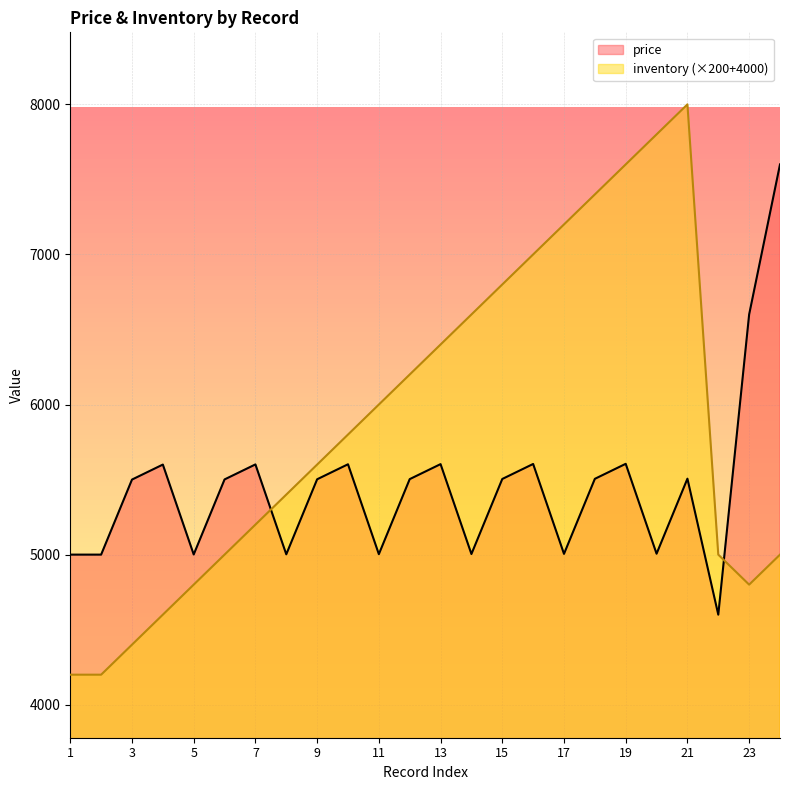

What is the value of the price point at the 22nd from the left?

4600